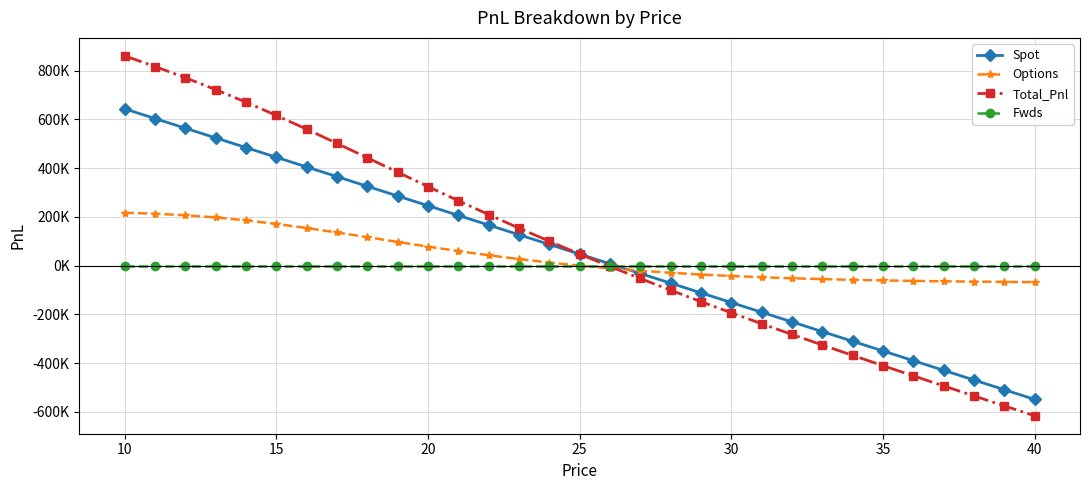

Is this an area chart (filled region under the line)?

No